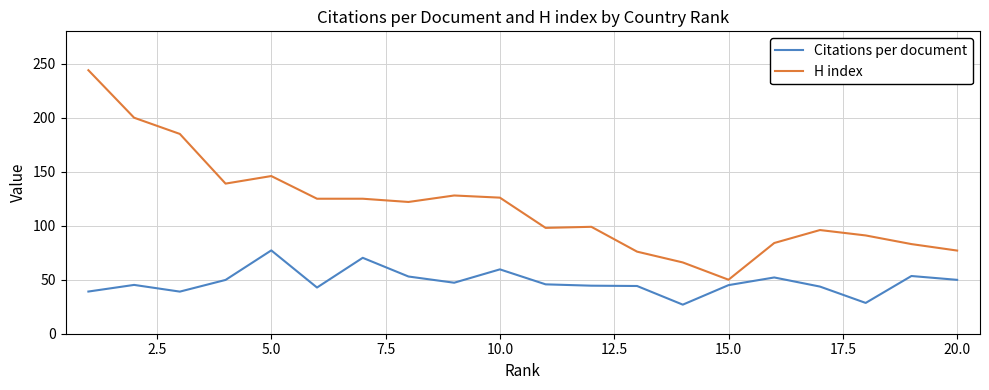

Does the chart have visible grid lines?

Yes